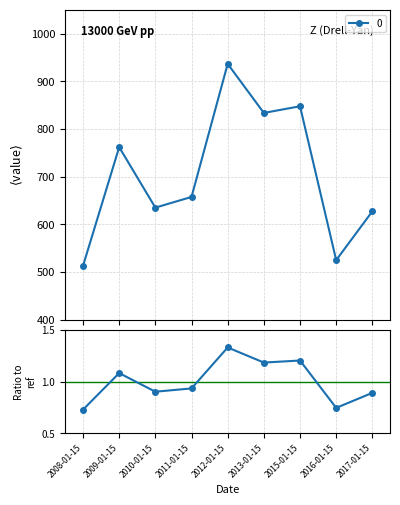

The chart shows a value of 302.2 at 2016-01-15. True or false?

False